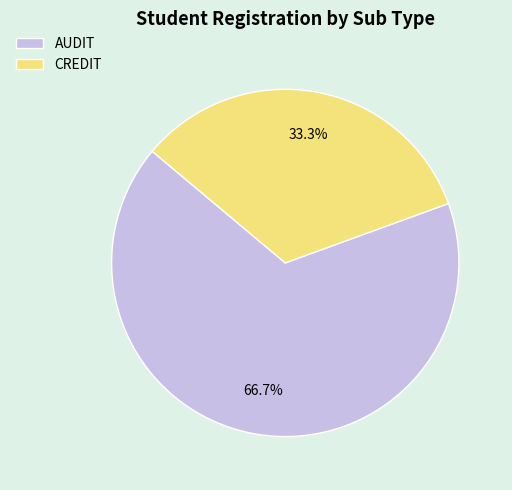

How many slices are in this pie chart?

2